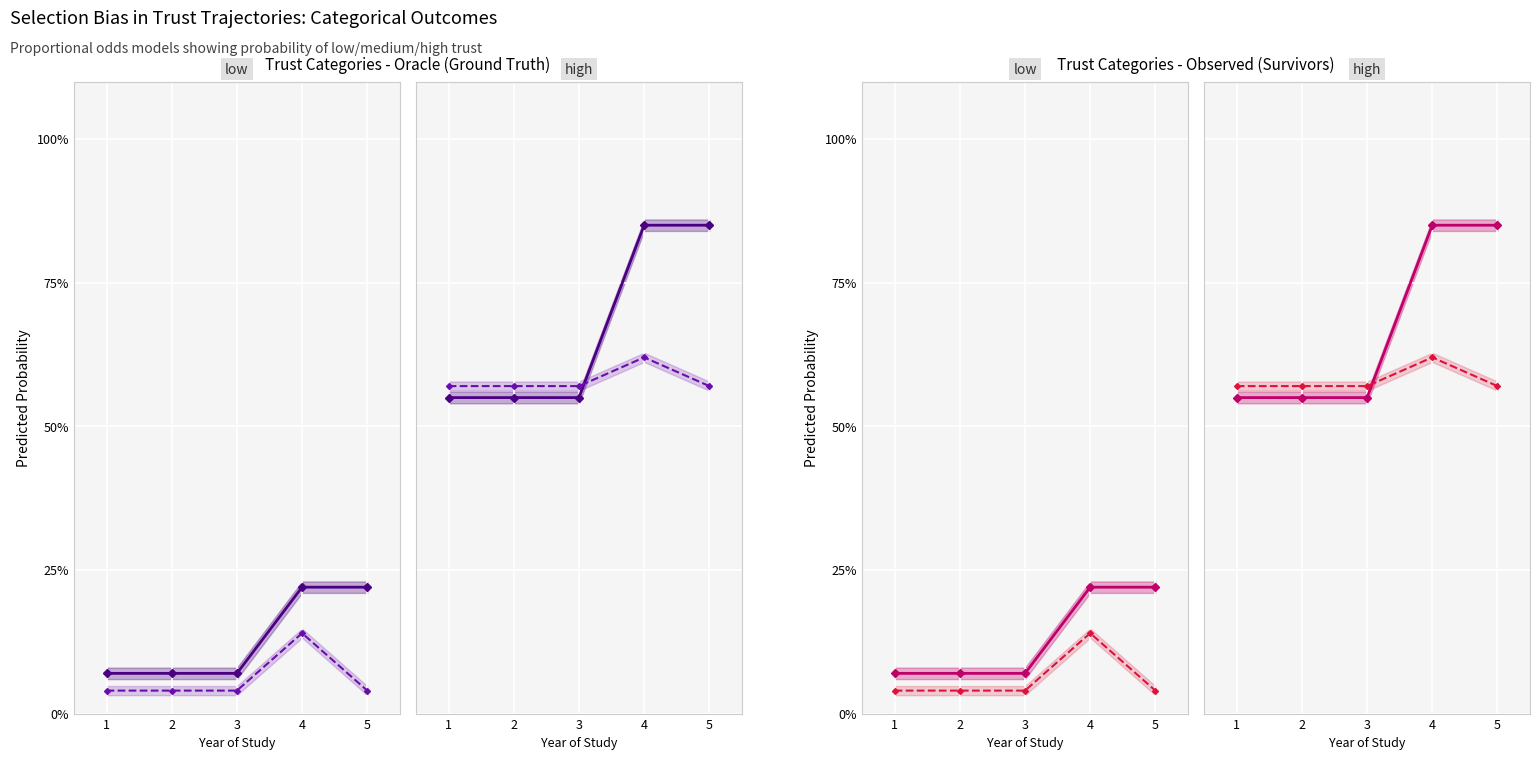

Count the number of categories in the chart.

5